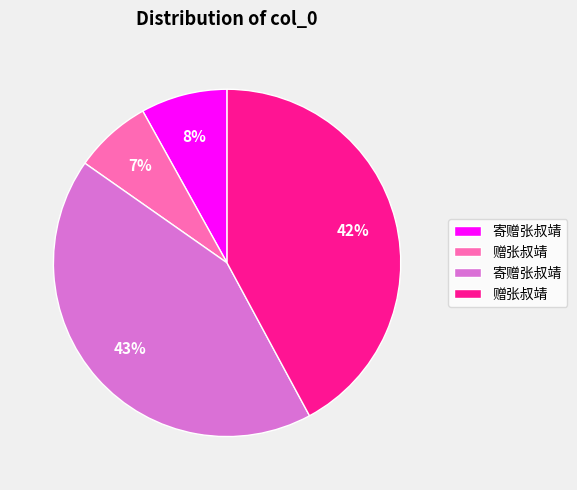

To the nearest percent, what is the average slice percentage?

25%